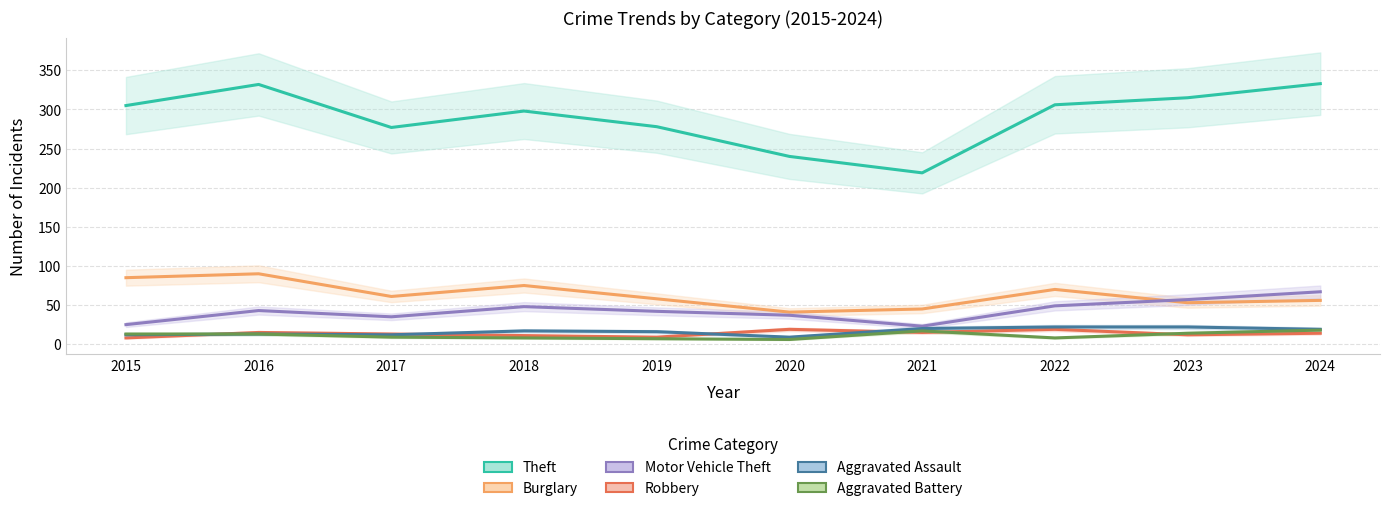

Read the Motor Vehicle Theft value at 2024, to the nearest 5.

65